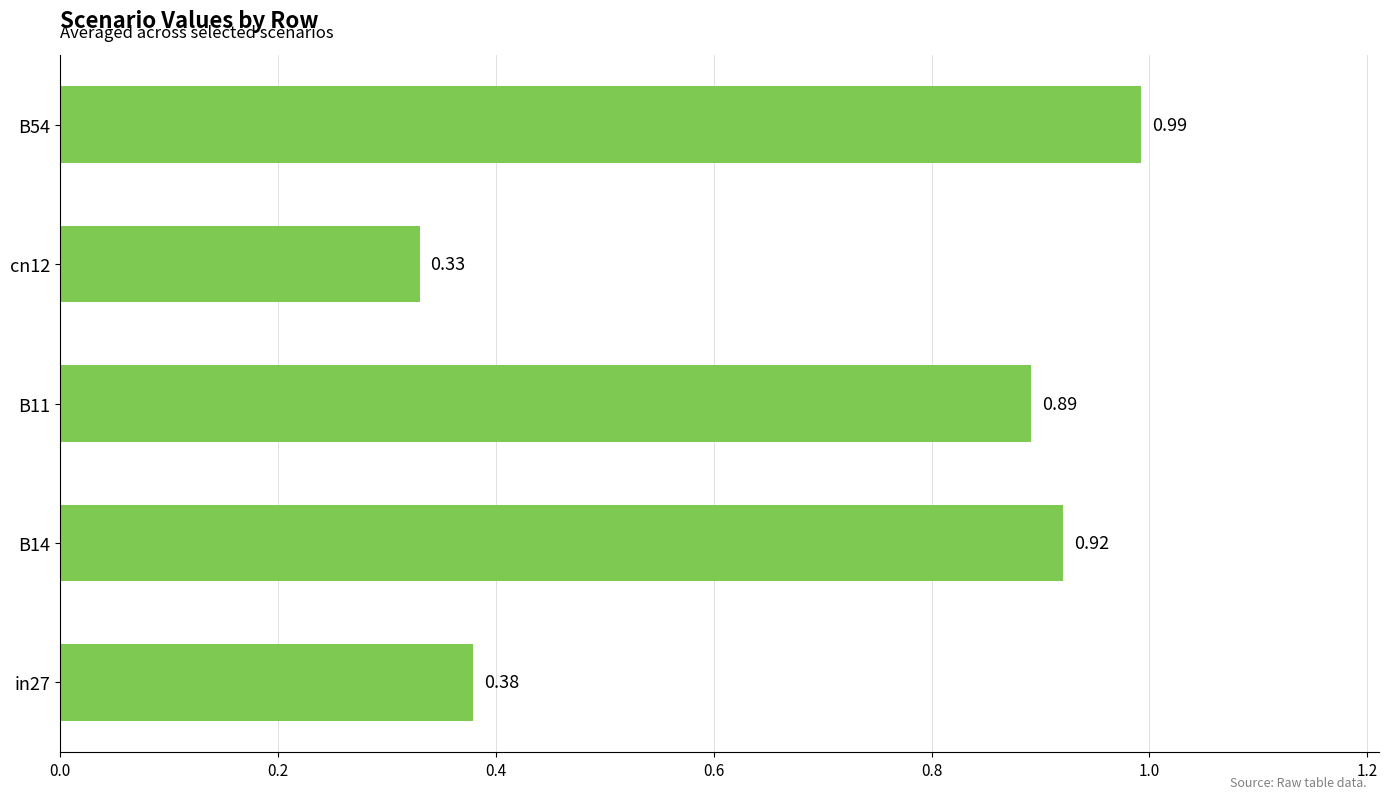

At which category does the chart reach its peak across all series?

B54